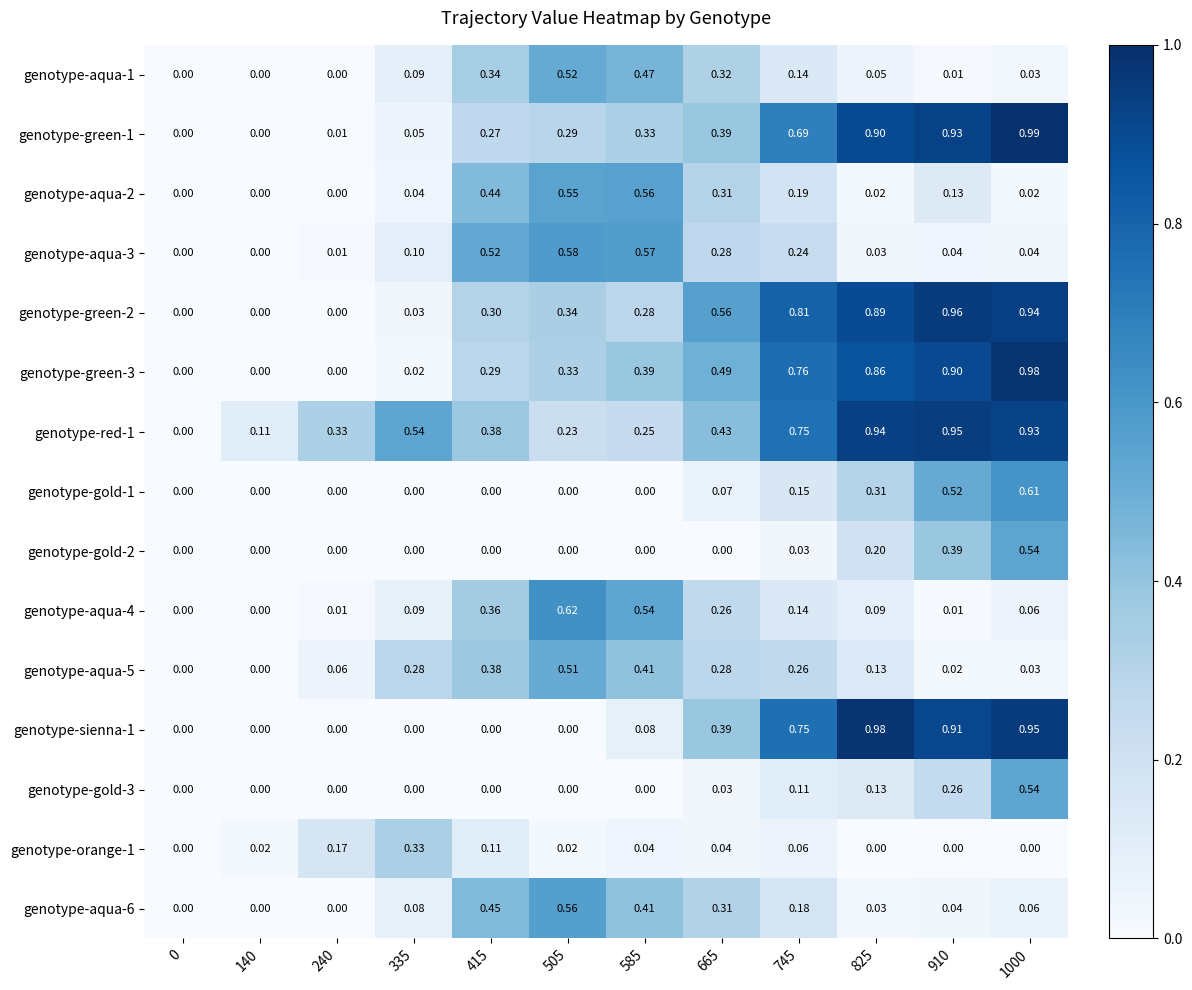

Is the value of genotype-green-3 at 1000 greater than the value of genotype-aqua-1 at 825?

Yes